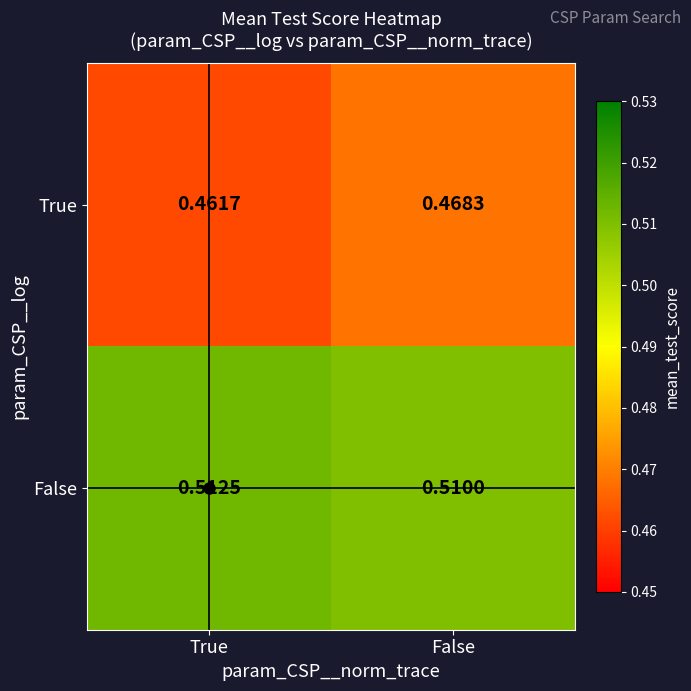

Which series changed the most between True and False?

True